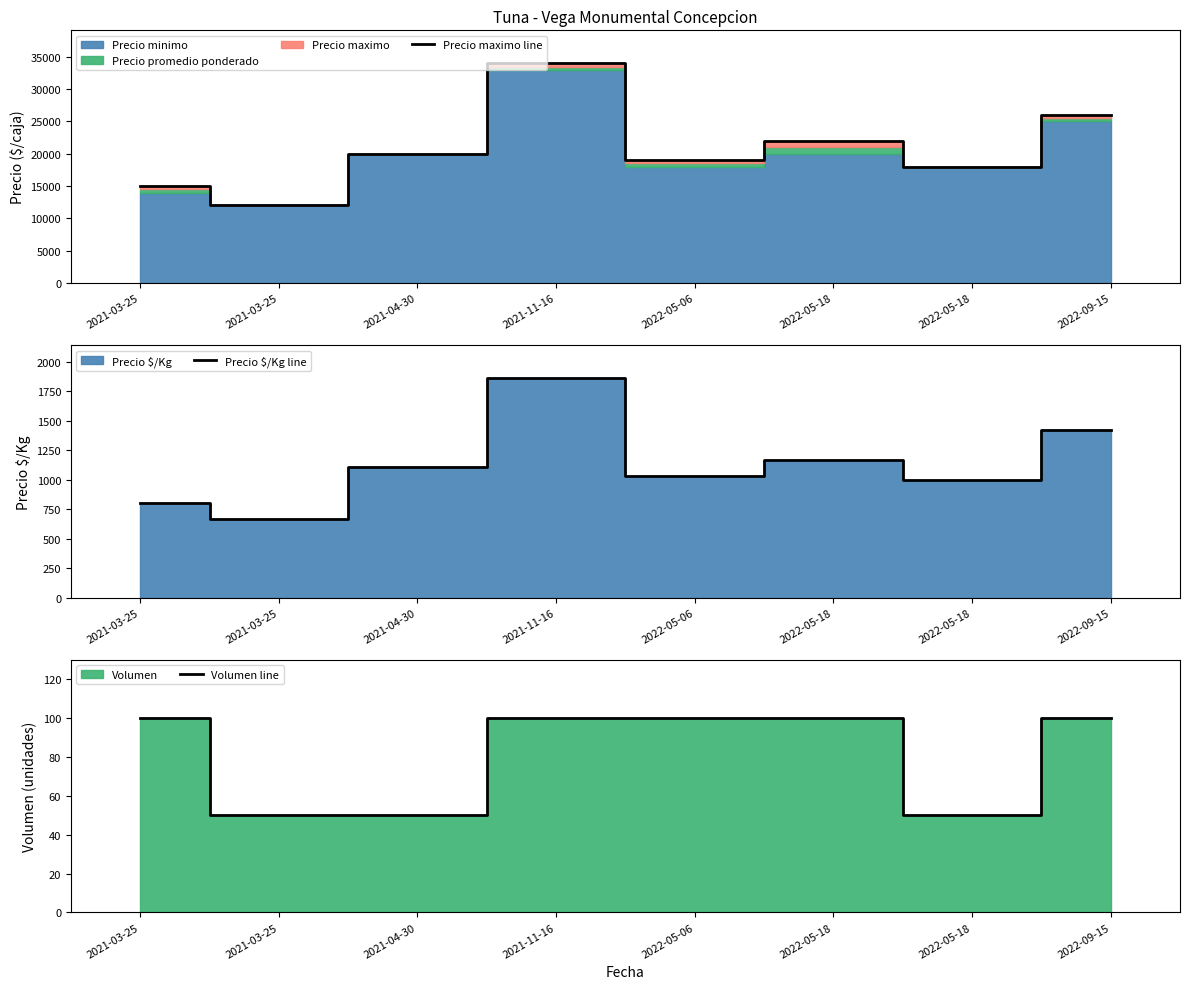

How many values in the Precio $/Kg line series are below 1111?

4